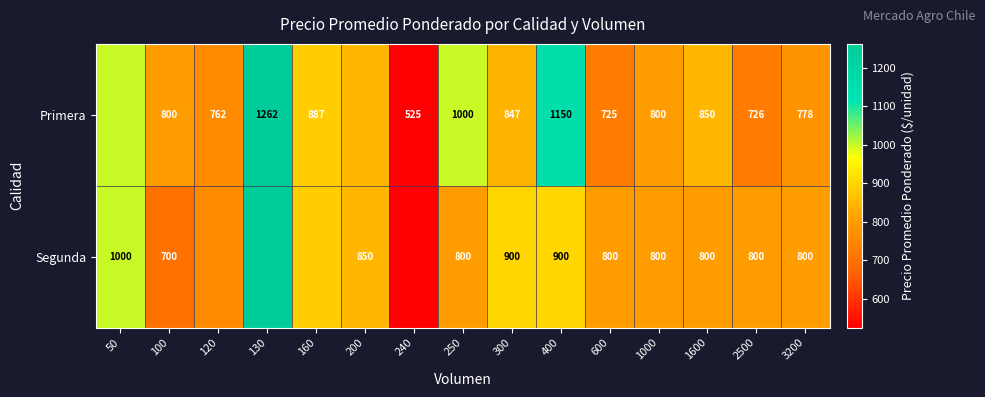

The value of Segunda at 3200 is 177.1. True or false?

False